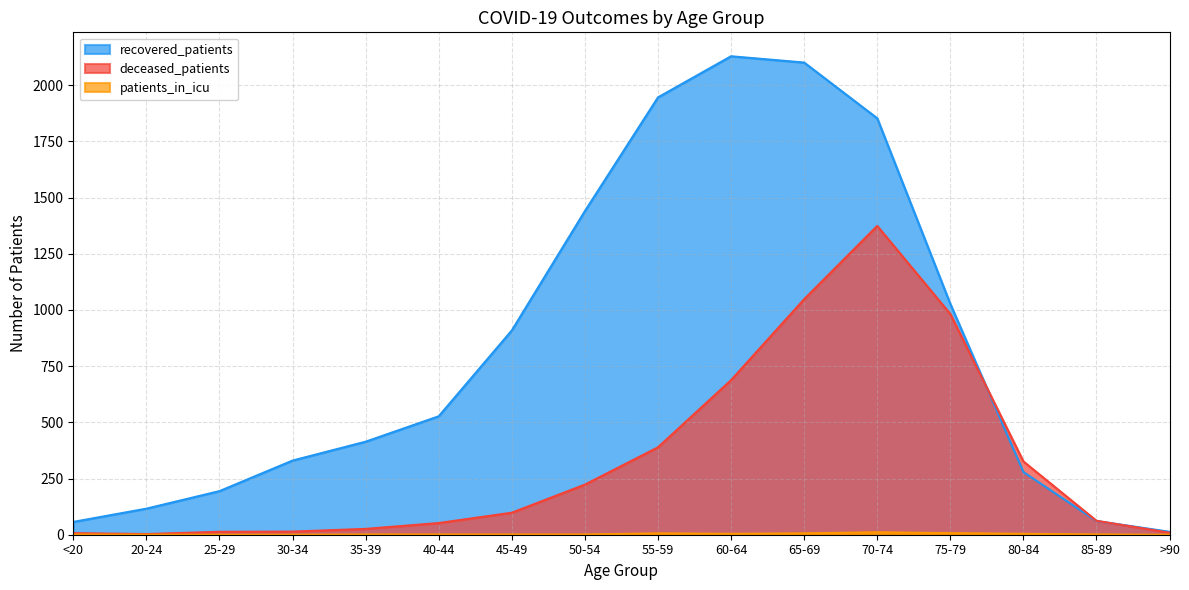

What position from the right is <20?

16